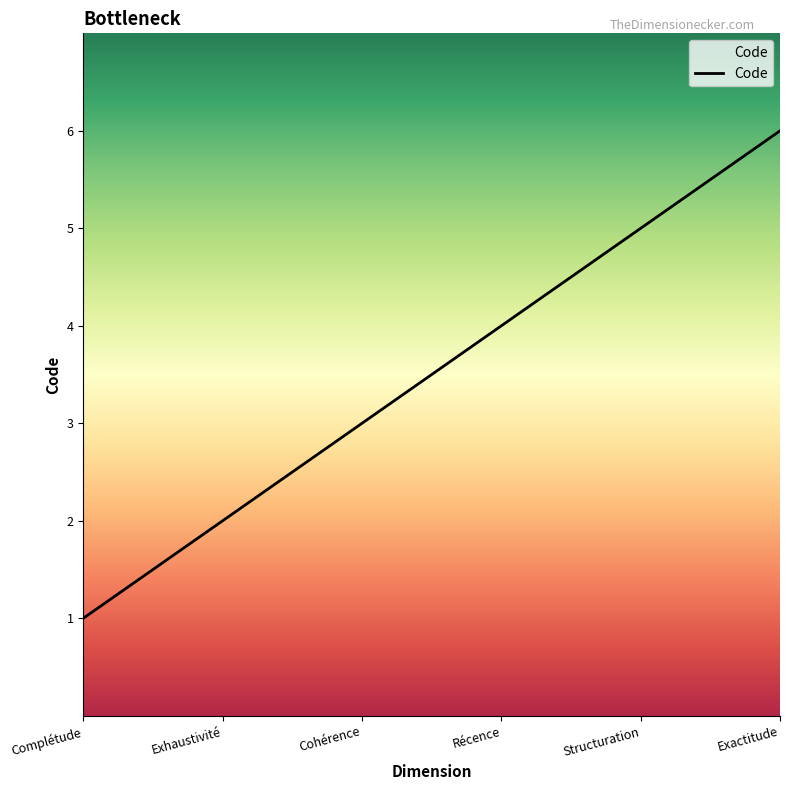

At which label is the value closest to 3?

Cohérence